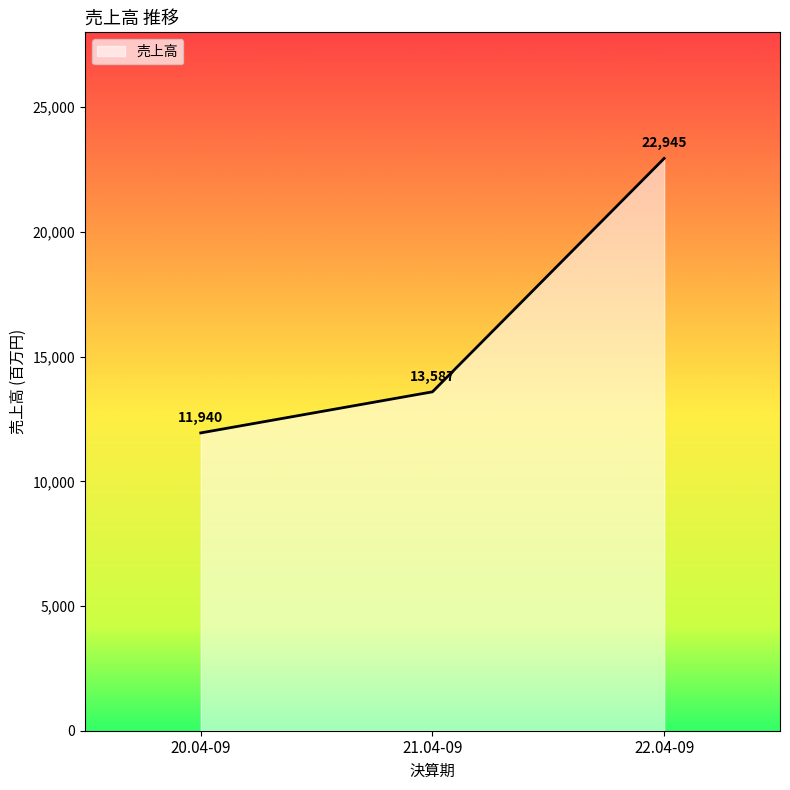

Reading left to right, extract all data points from this chart.

20.04-09=11940	21.04-09=13587	22.04-09=22945